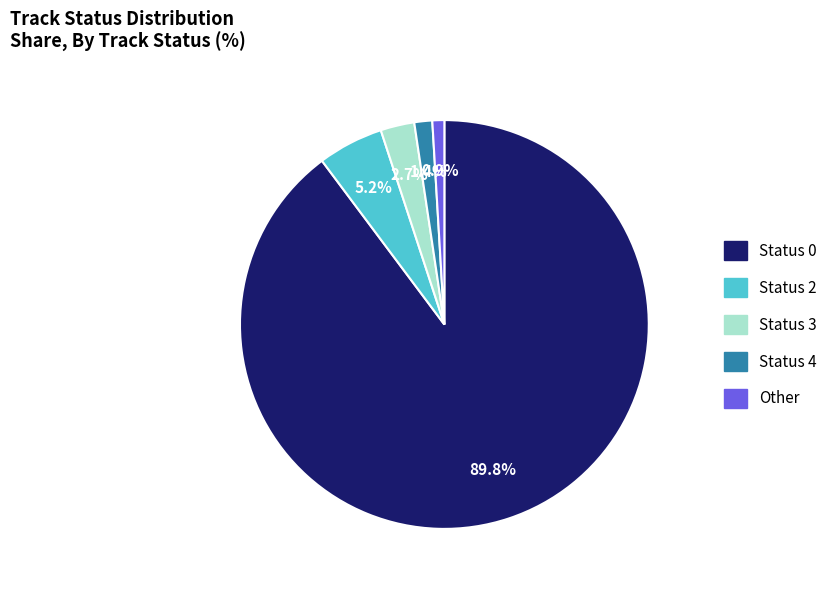

Is there any slice that represents more than half of the pie?

Yes